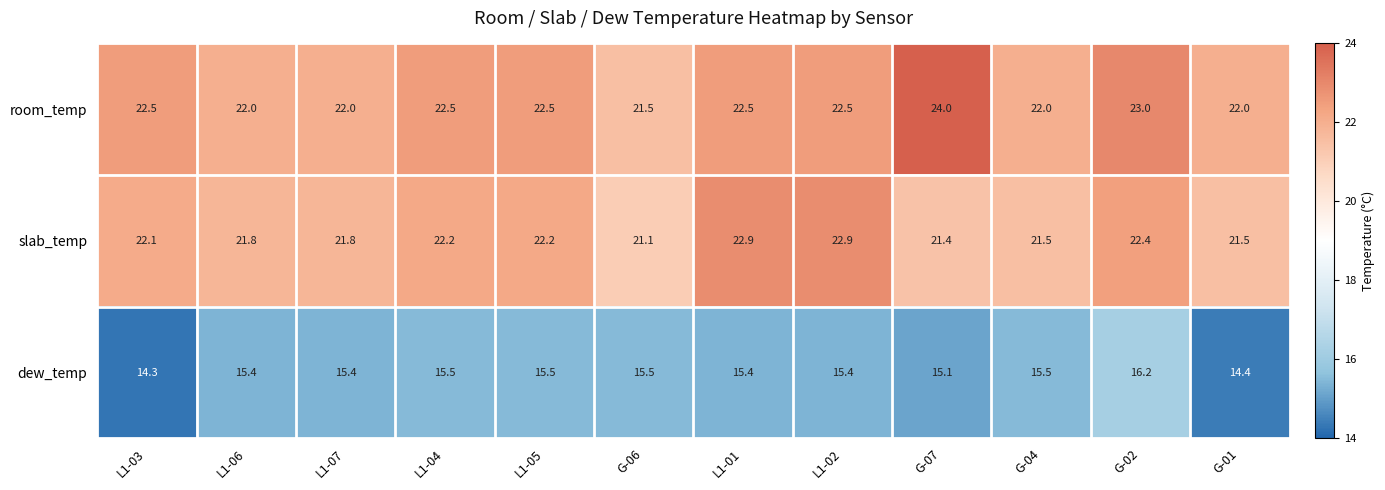

The value of room_temp at L1-07 is 34.5. True or false?

False